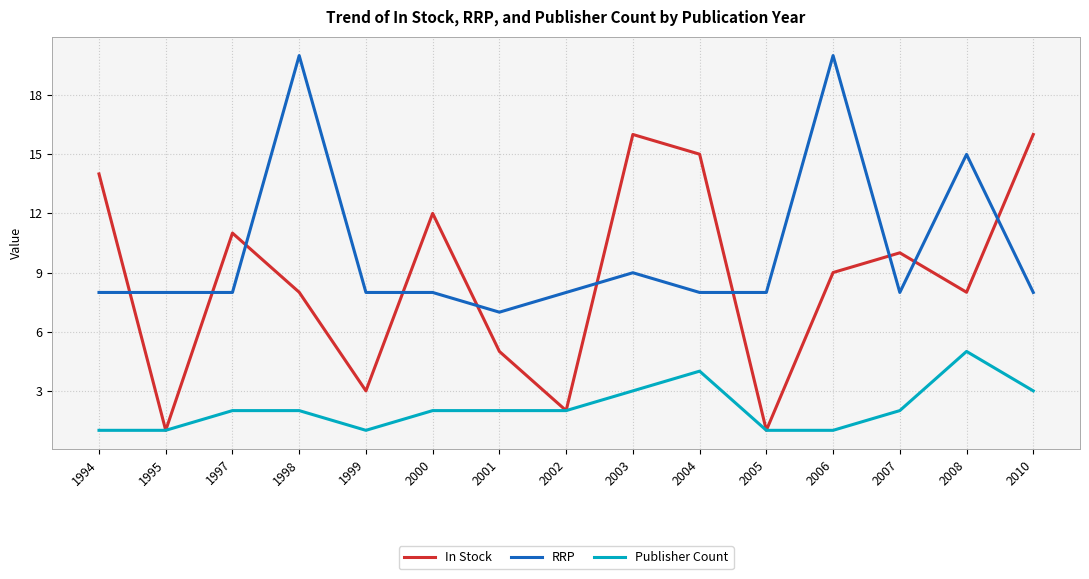

The In Stock series shows 6.7 at 2010. True or false?

False